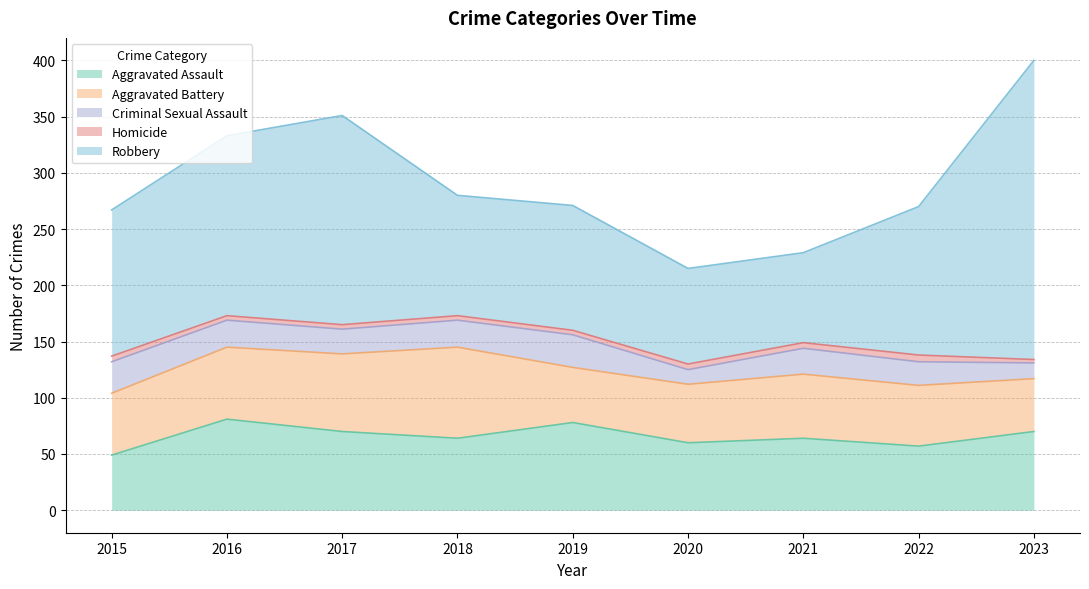

True or false: Homicide and Robbery intersect in this chart.

False